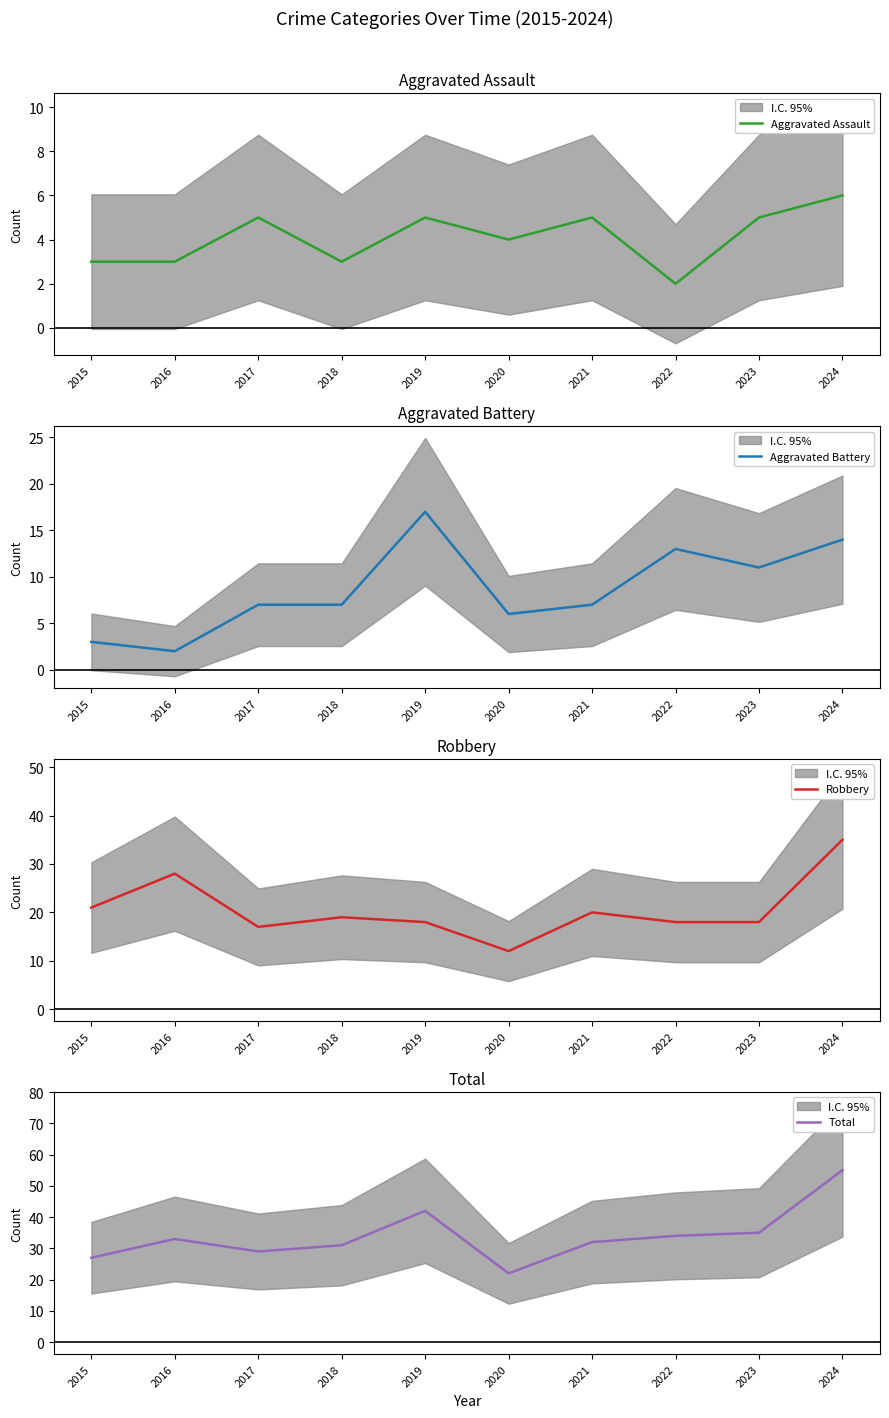

True or false: Robbery has a value of 18 at 2019.

True